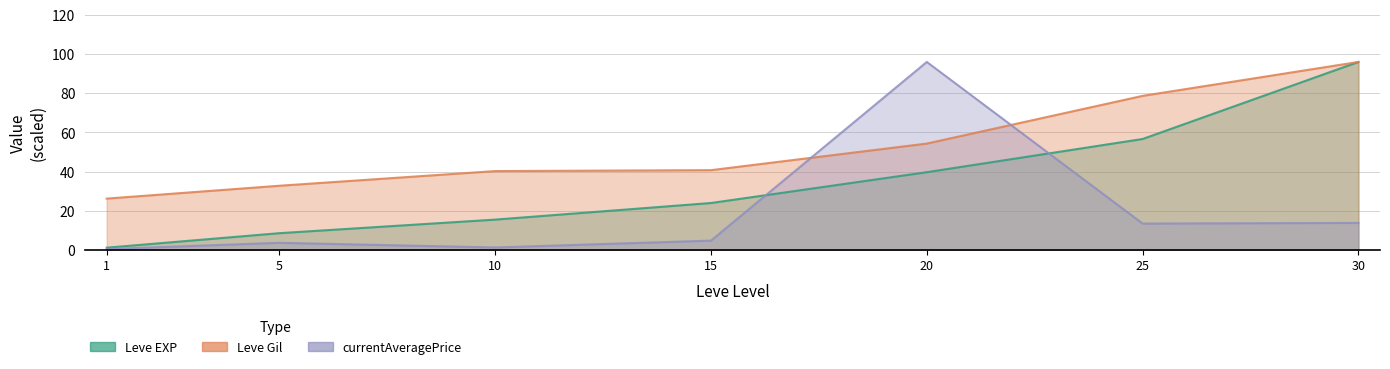

True or false: Leve Gil has more than 0 interior local peaks.

False